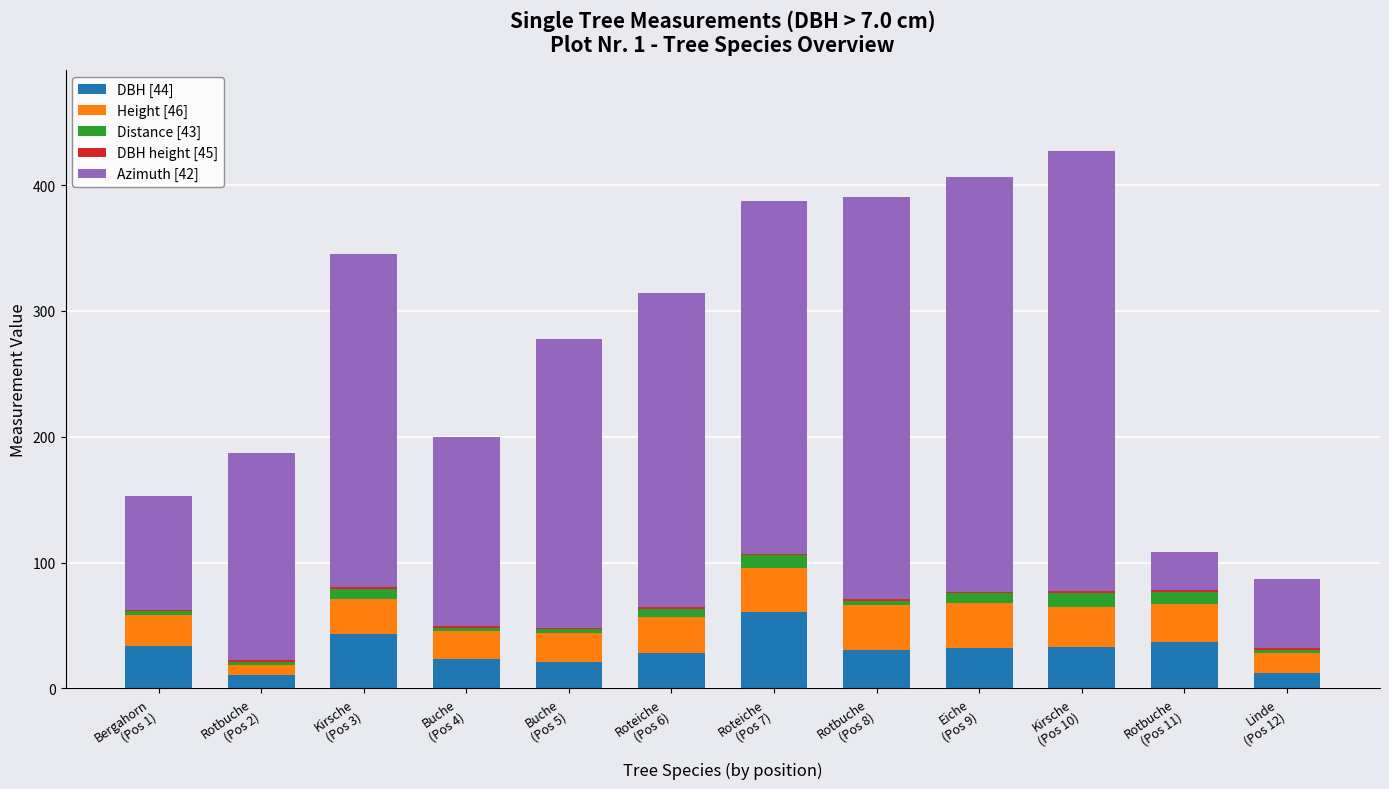

What is the highest value of the DBH [44] series?

60.5